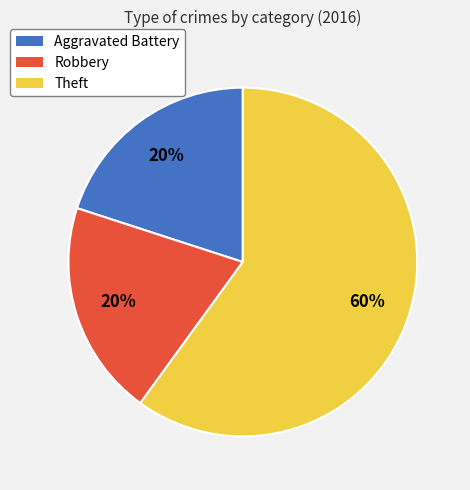

Is the sum of Robbery and Theft greater than half?

Yes